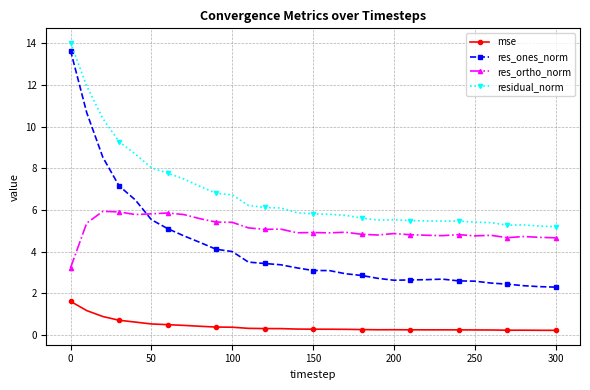

True or false: res_ones_norm and mse cross at least once.

False